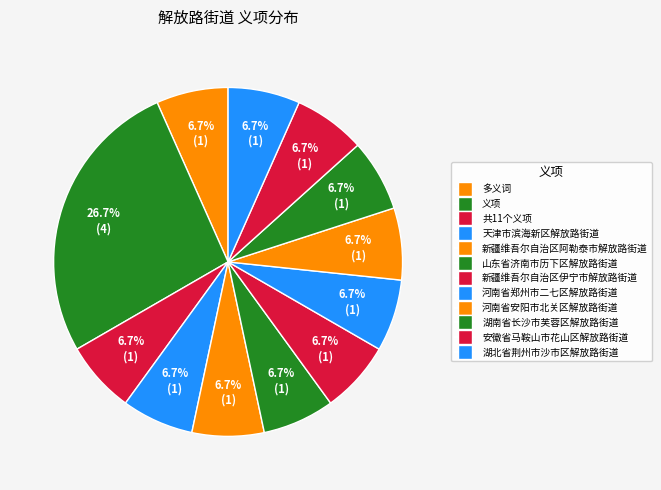

To the nearest percent, what percentage of the pie is 河南省郑州市二七区解放路街道?

7%